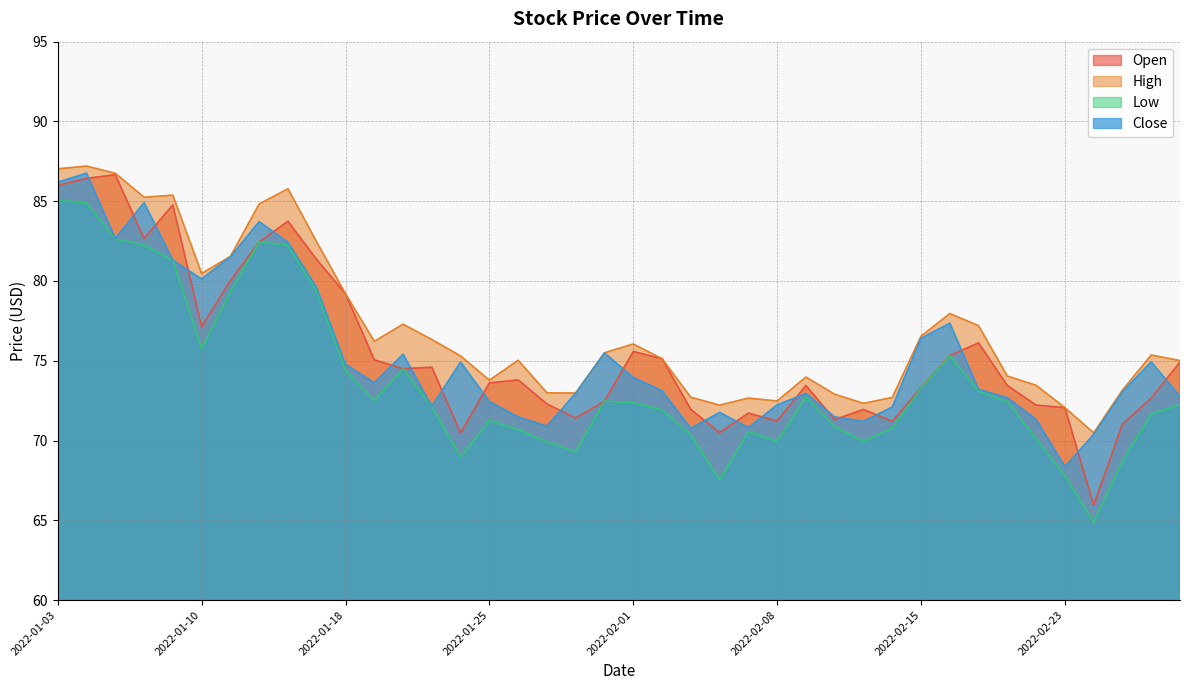

True or false: High and Low cross at least once.

False